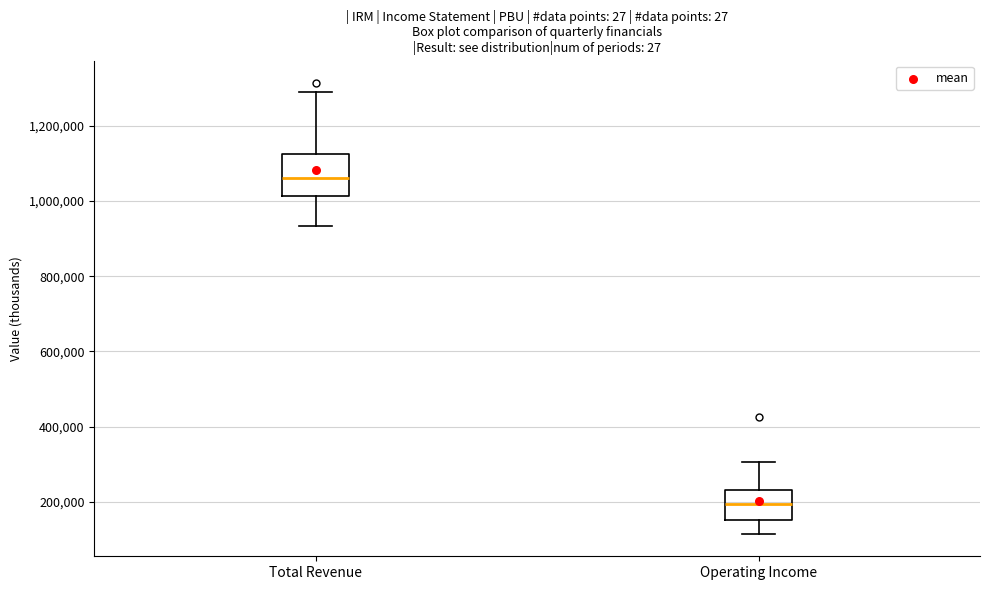

Reading left to right, transcribe this box plot: for each box, give where its median line is, the range the box spans, and where its two whiskers end, as read against the y-axis. The values are not printed on the chart, so give them approximately, as read against the axis.

Total Revenue: median 1060000, box 1020000 to 1120000, whiskers 940000 to 1280000
Operating Income: median 200000, box 160000 to 240000, whiskers 120000 to 300000